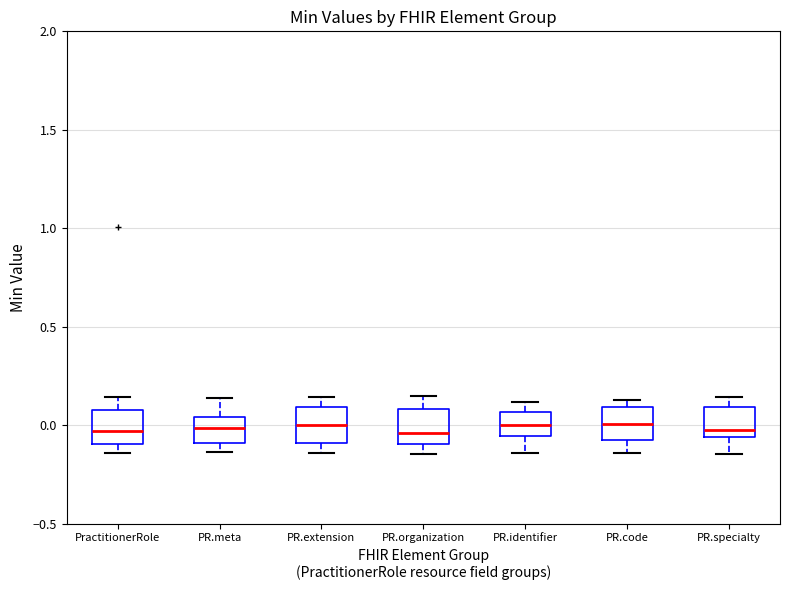

Reading left to right, read every box against the y-axis: the position of its median line, the range the box covers, and the ends of its whiskers. The values are not printed on the chart, so give them approximately, as read against the axis.

PractitionerRole: median -0.05, box -0.10 to 0.10, whiskers -0.15 to 0.15
PR.meta: median 0.00, box -0.10 to 0.05, whiskers -0.15 to 0.15
PR.extension: median 0.00, box -0.10 to 0.10, whiskers -0.15 to 0.15
PR.organization: median -0.05, box -0.10 to 0.10, whiskers -0.15 to 0.15
PR.identifier: median 0.00, box -0.05 to 0.05, whiskers -0.15 to 0.10
PR.code: median 0.00, box -0.10 to 0.10, whiskers -0.15 to 0.15
PR.specialty: median 0.00, box -0.05 to 0.10, whiskers -0.15 to 0.15